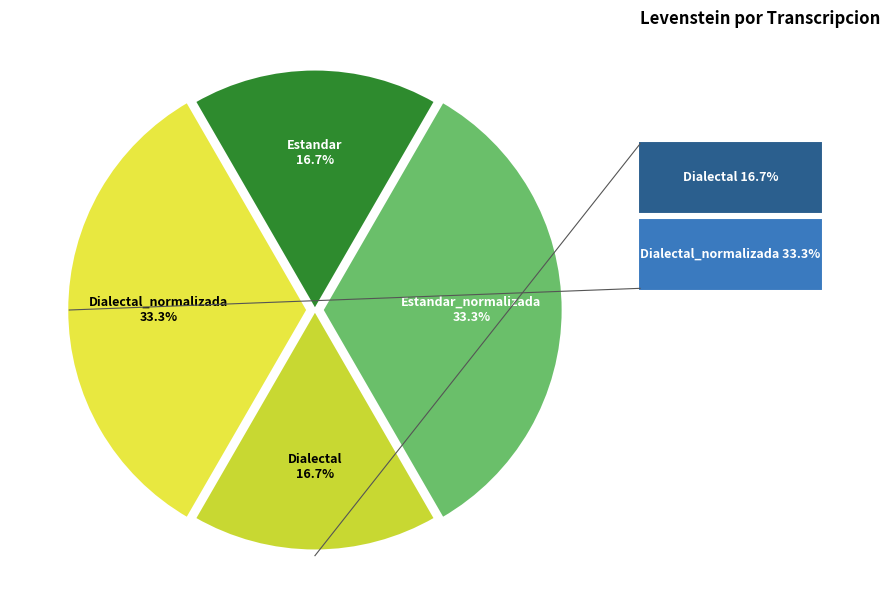

Rank the categories by value from highest to lowest.

Estandar_normalizada, Dialectal_normalizada, Estandar, Dialectal